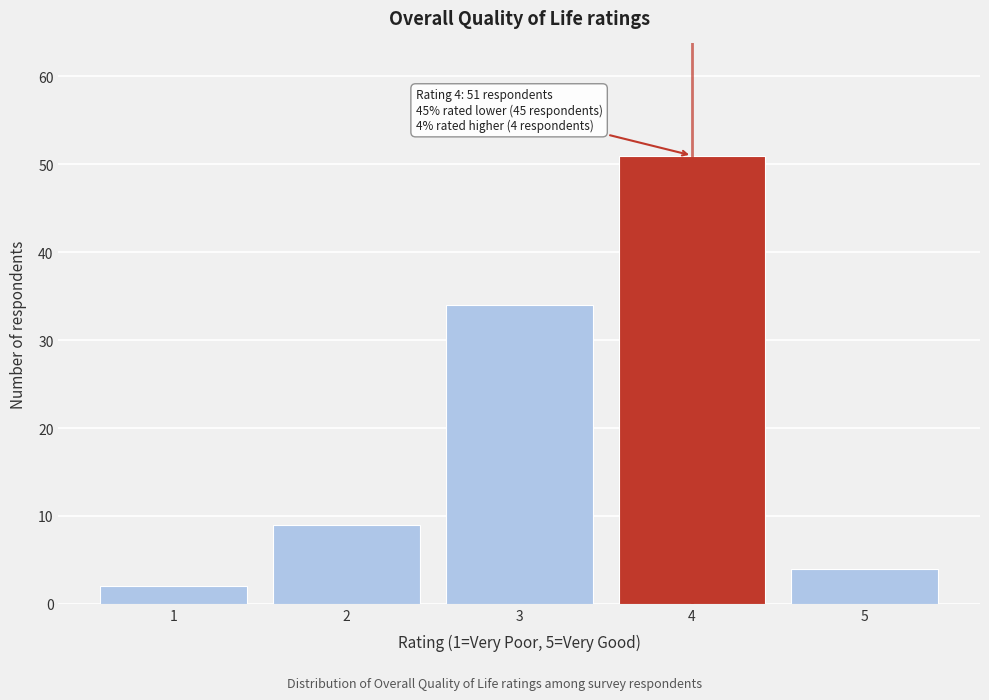

Reading right to left, transcribe all the data shown in this chart.

5=4	4=51	3=34	2=9	1=2